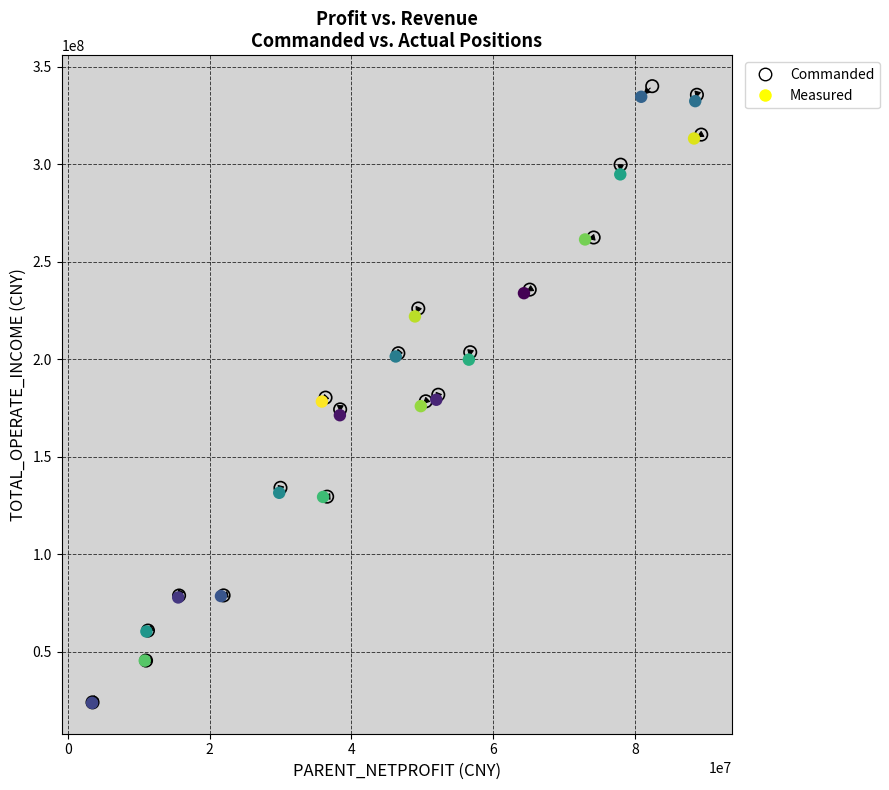

Which series has the largest Y range (max minus min)?

Commanded